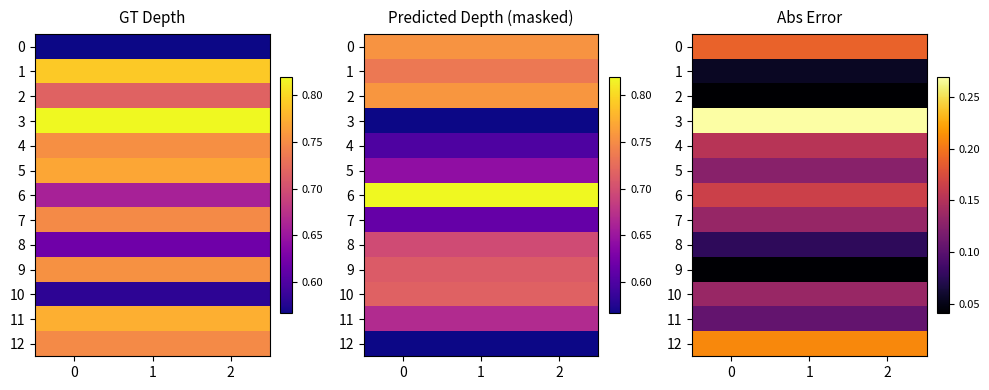

What is the difference between the highest and lowest values at 2?

0.2